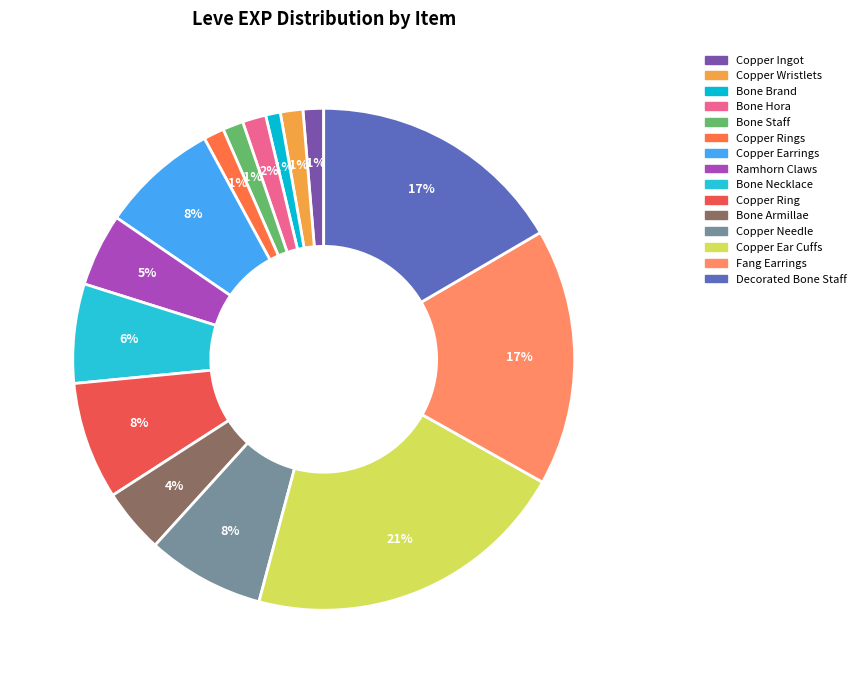

How many segments does this pie chart have?

15